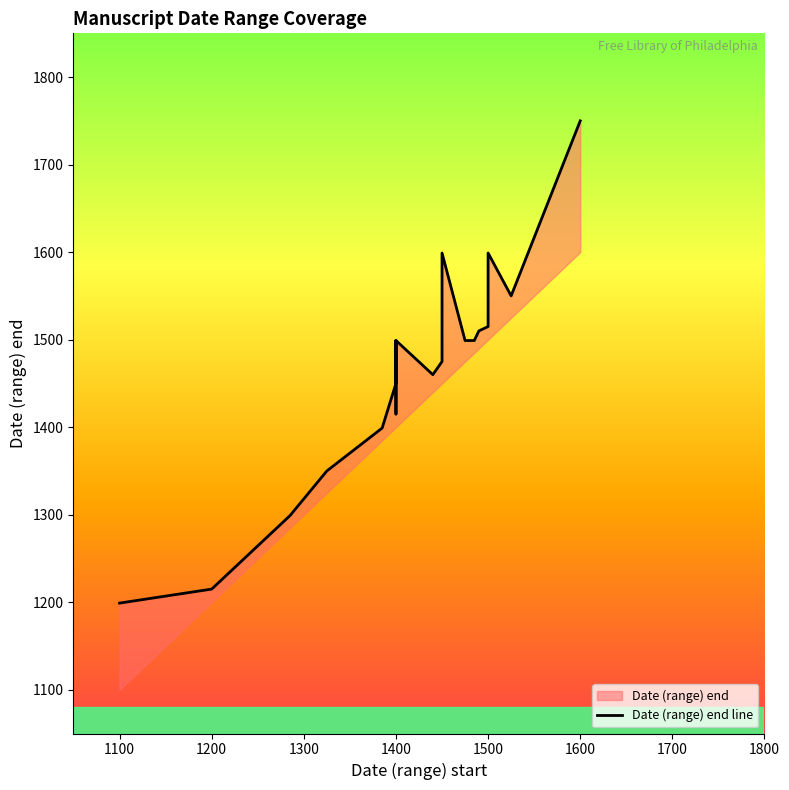

True or false: there are more than 0 points higher than both neighbors.

True